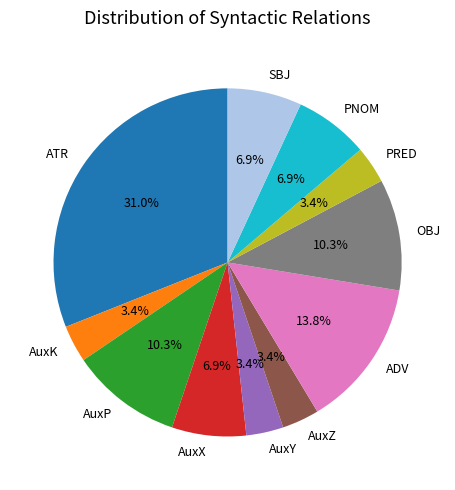

What is the largest slice in the pie chart?

ATR